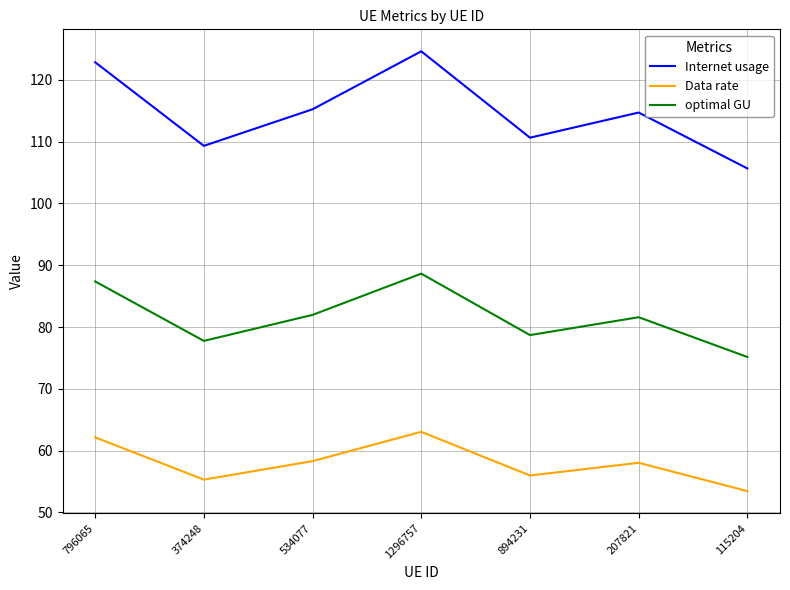

Is it true that optimal GU equals 88.6 at 1296757?

True